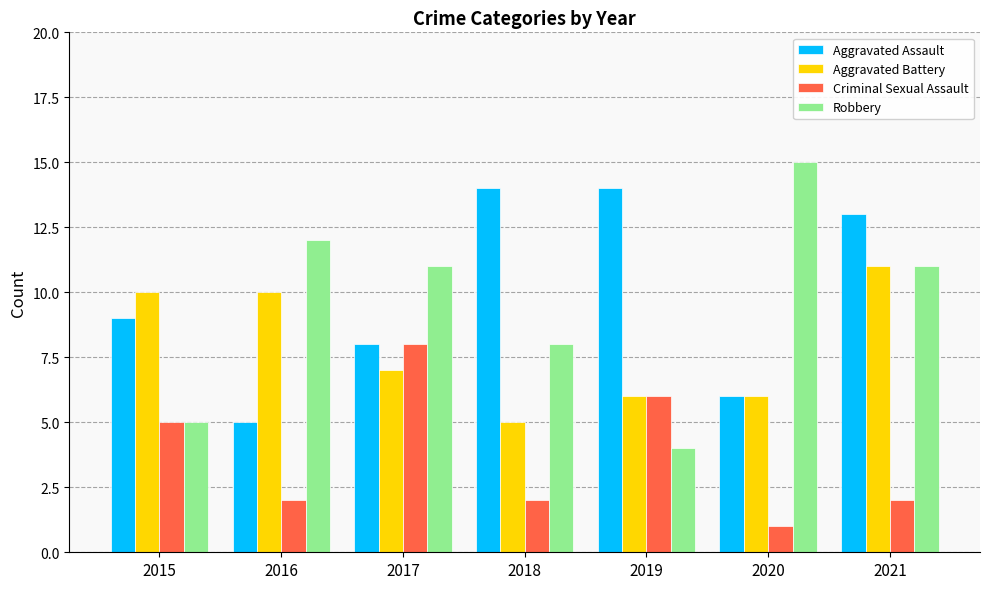

Reading left to right, transcribe all the data shown in this chart.

Aggravated Assault: 9	5	8	14	14	6	13
Aggravated Battery: 10	10	7	5	6	6	11
Criminal Sexual Assault: 5	2	8	2	6	1	2
Robbery: 5	12	11	8	4	15	11